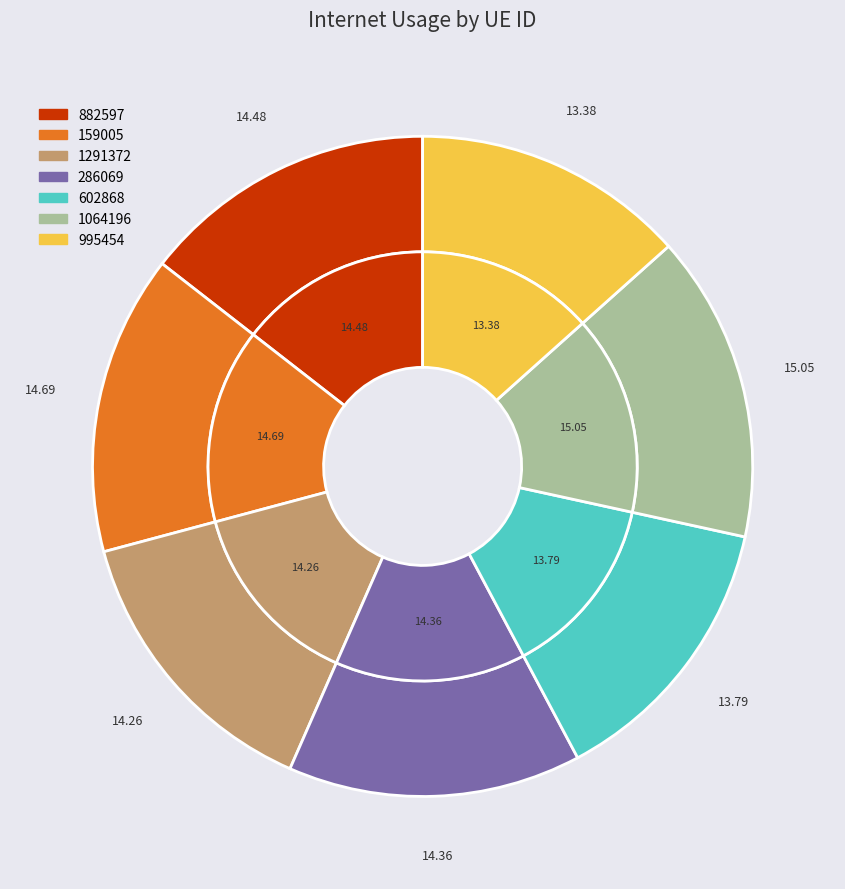

True or false: 602868 accounts for 14% of the total.

True